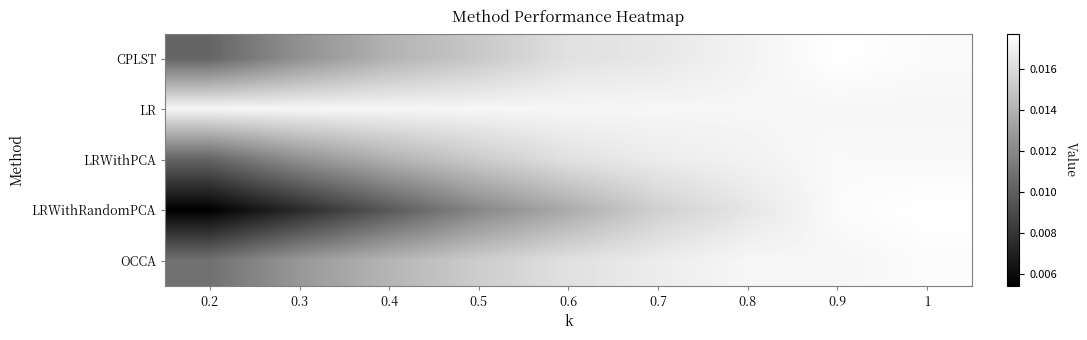

Which series has the largest range (max minus min)?

LRWithRandomPCA